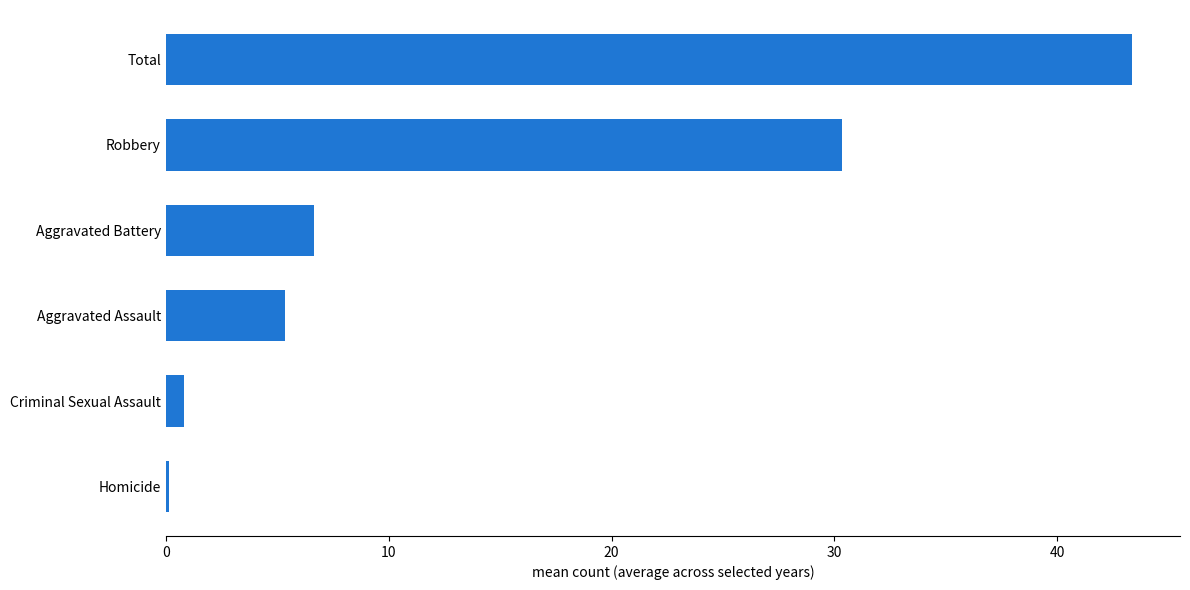

Where is the data nearest to the value 21?

Robbery